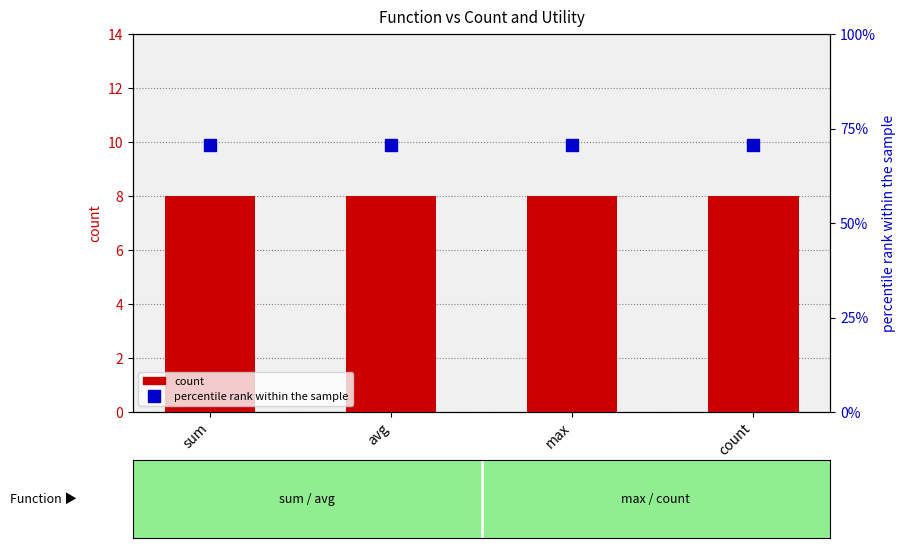

What position from the left is sum?

1